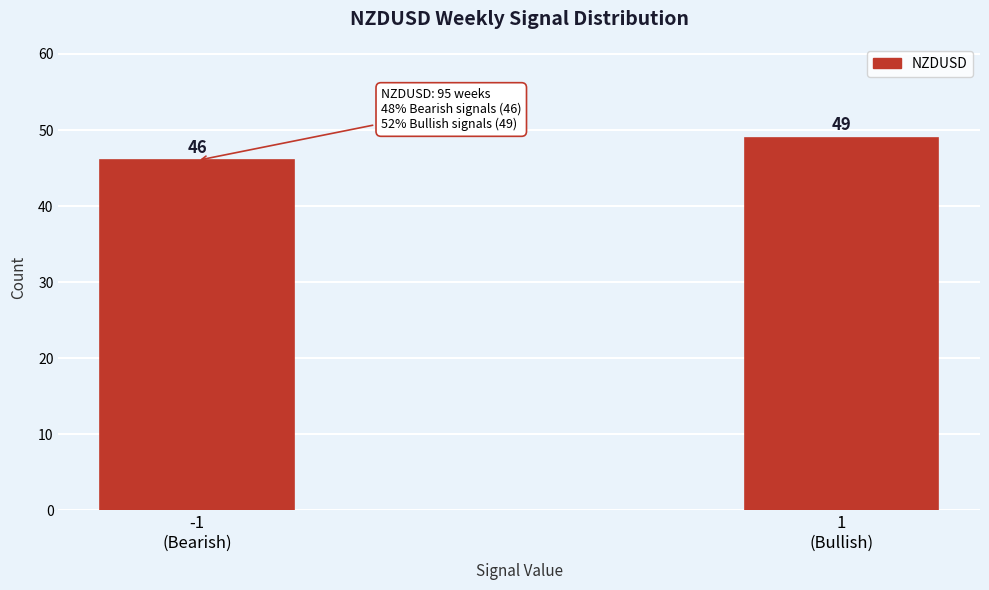

Reading left to right, transcribe all the data shown in this chart.

46	49